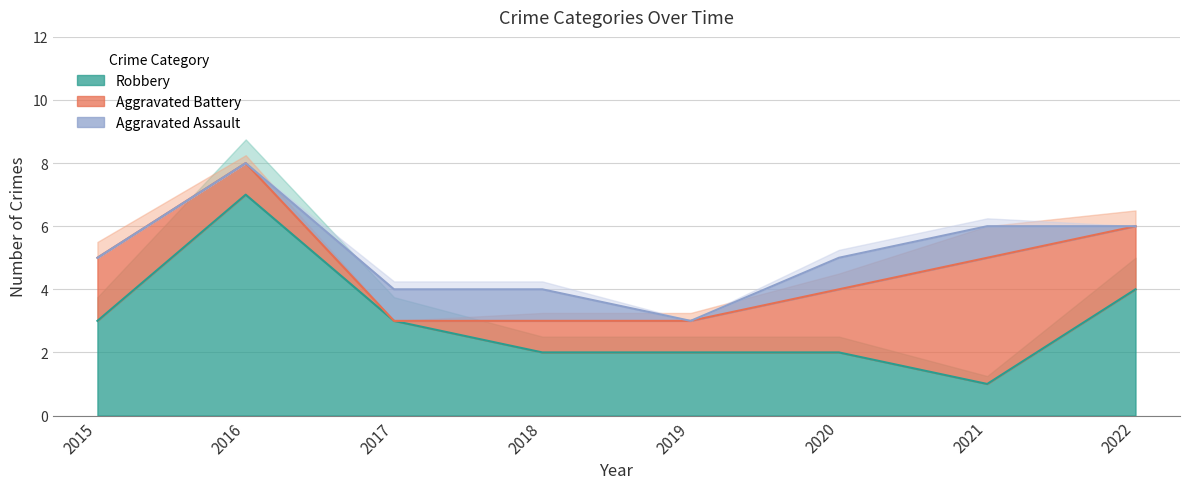

What is the approximate value of Aggravated Assault at 2020?

1